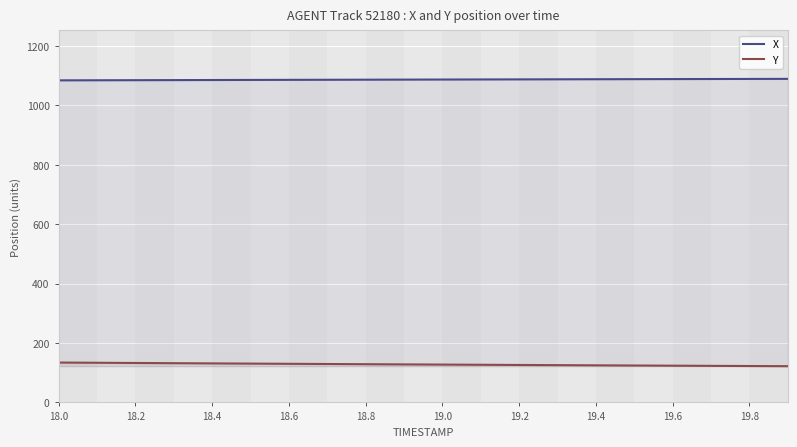

Which series has the largest total across all categories?

X